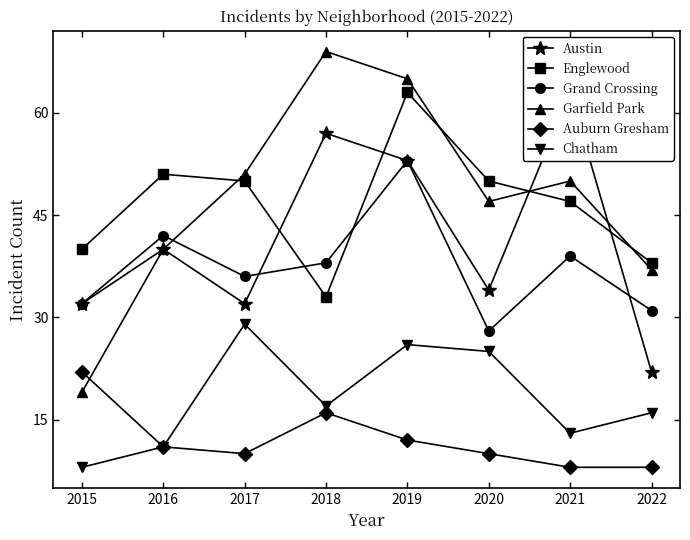

How many interior local peaks does the Austin series have?

3